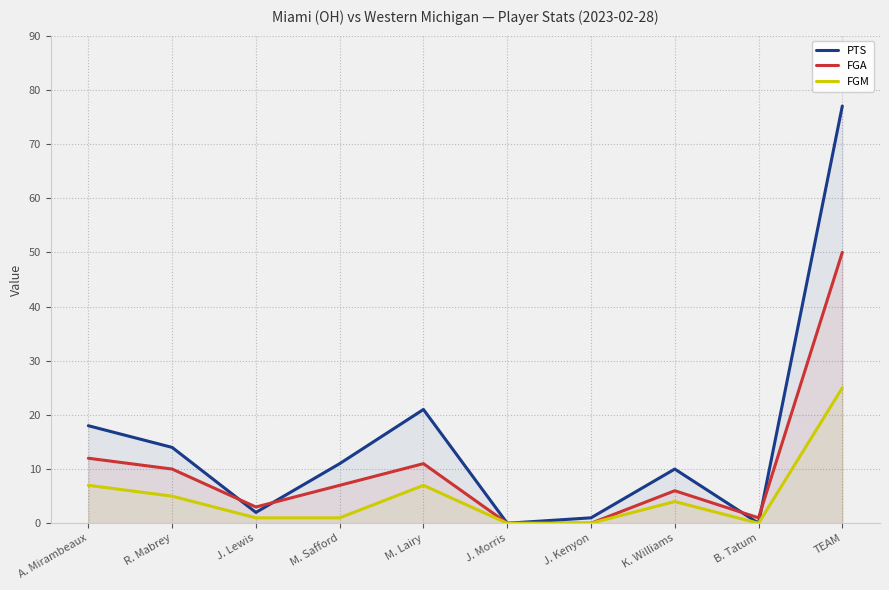

Which category has the highest value in the FGA series?

TEAM